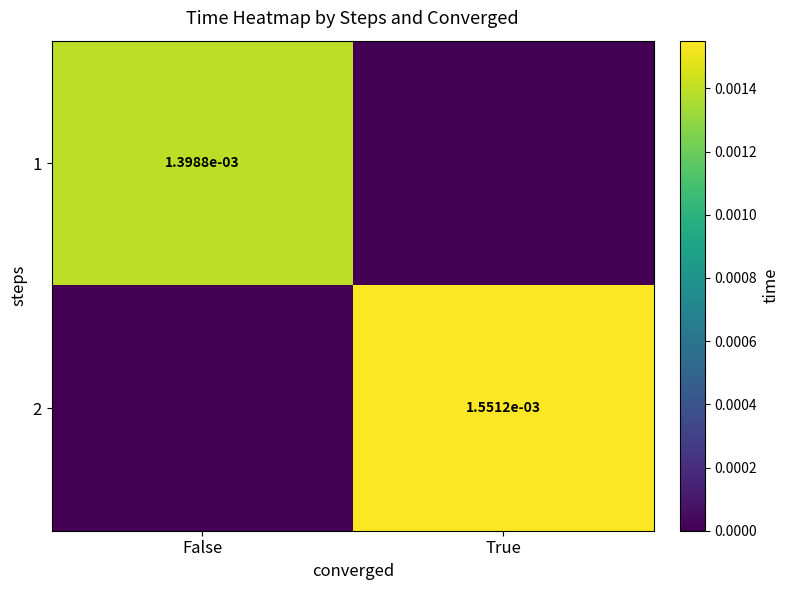

The 2 series shows 0.0 at True. True or false?

True